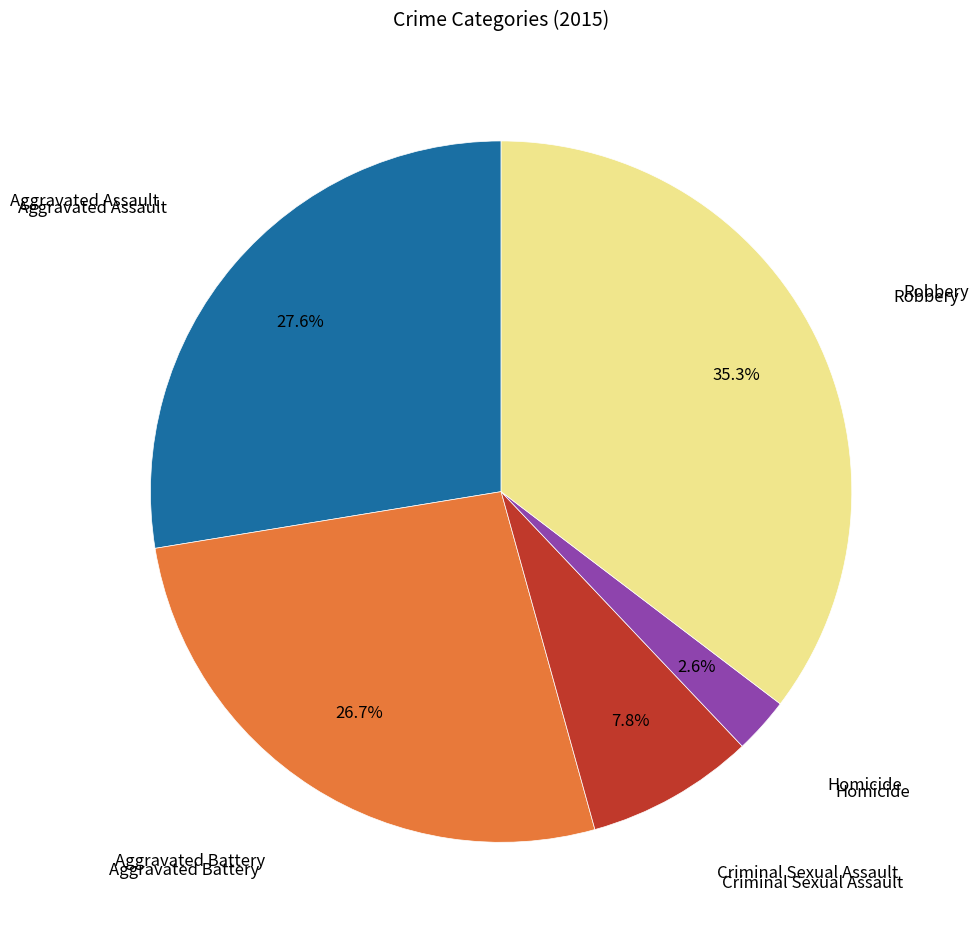

Count the number of slices in the pie.

5